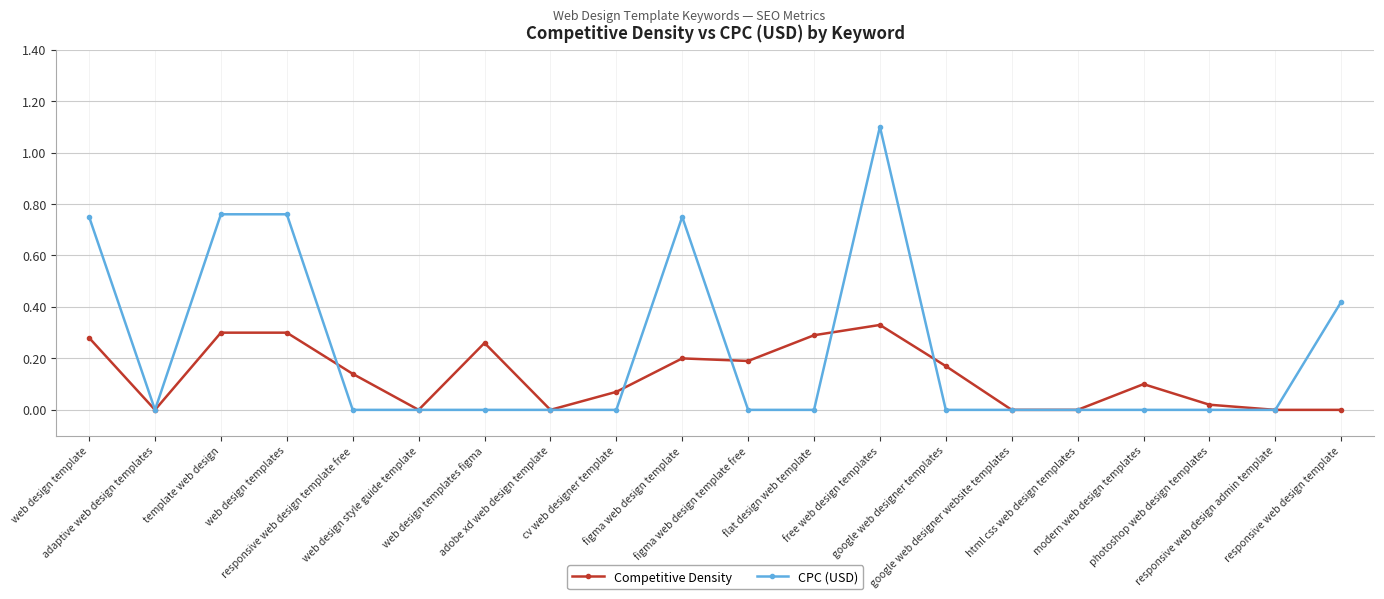

Rank the series by their average value, from highest to lowest.

CPC (USD), Competitive Density